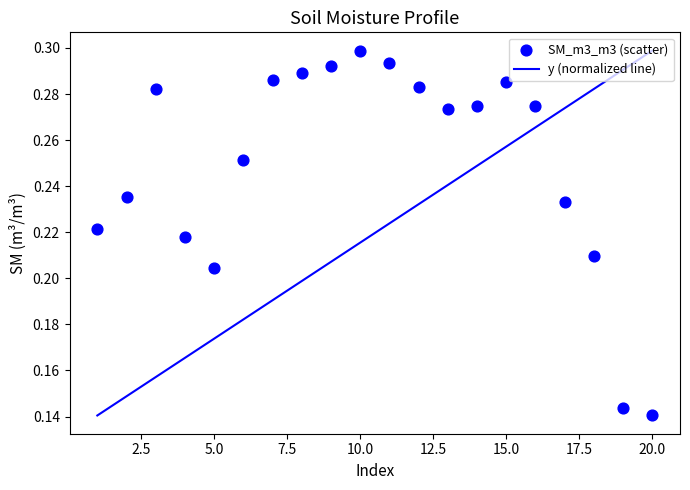

Which series has the largest total across all categories?

SM_m3_m3 (scatter)